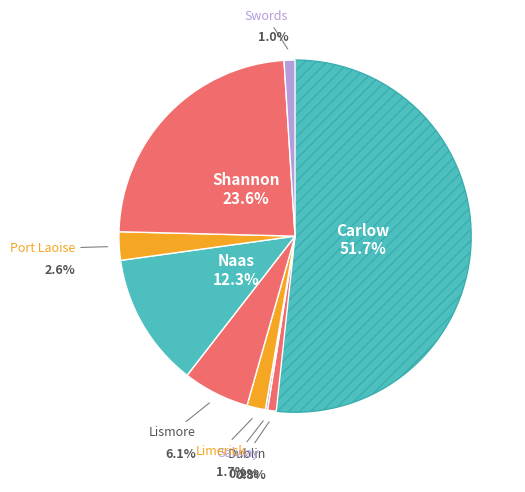

Combined, what portion of the pie is Dublin and Shannon?

24.4%